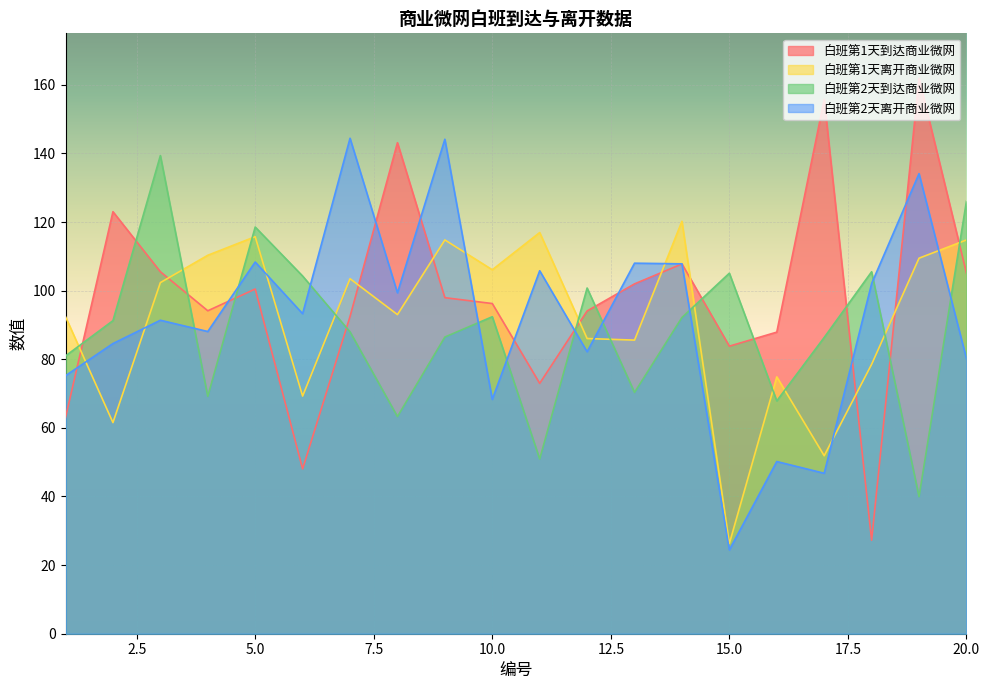

The value of 白班第1天到达商业微网 at 19 is 82.3. True or false?

False